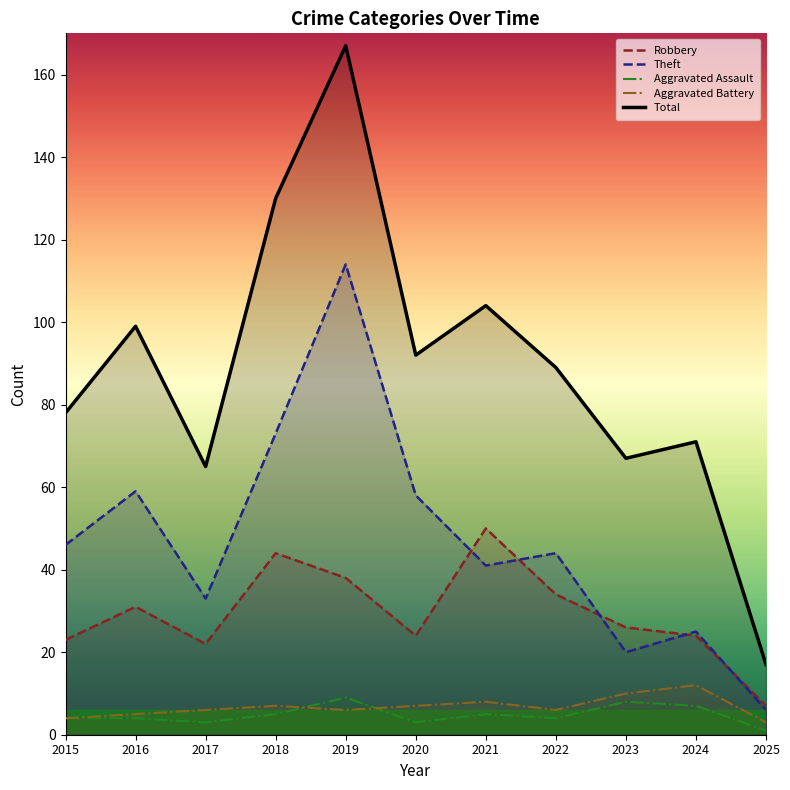

At which category does Total reach its first local peak?

2016